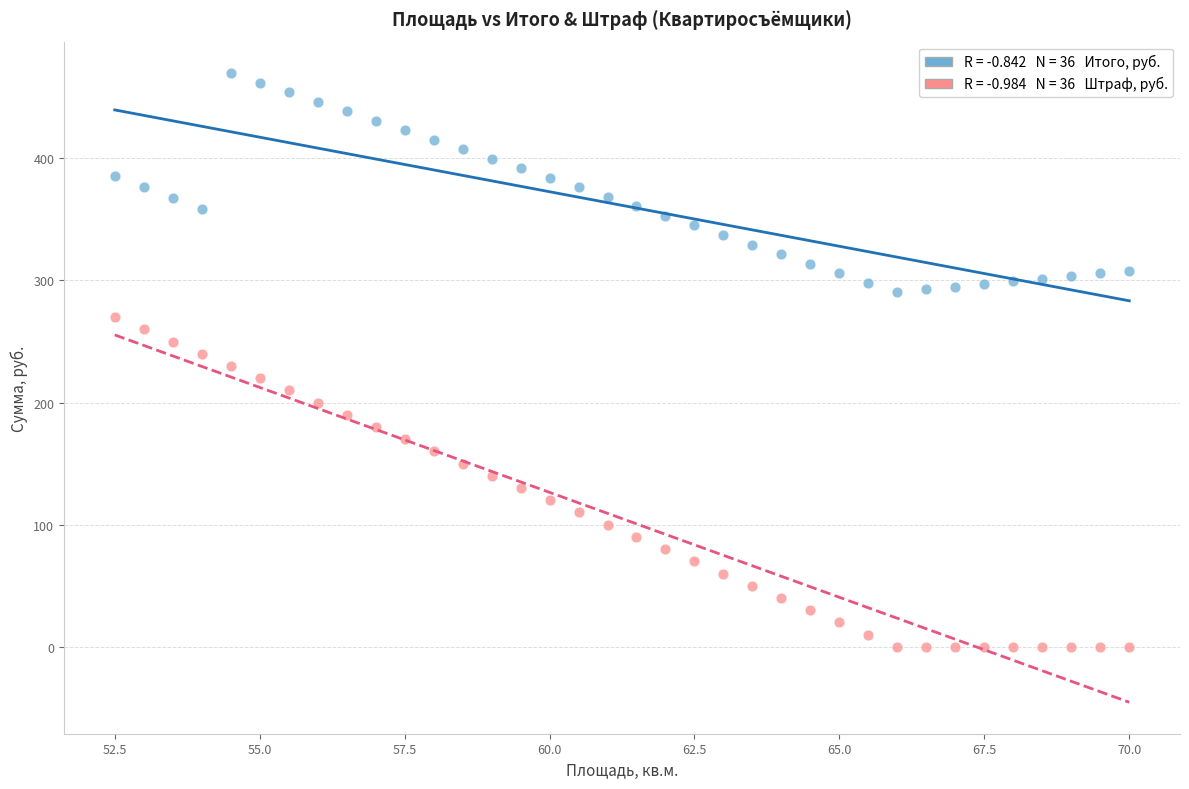

Across all data points, what is the range of Y values (max minus min)?

469.8